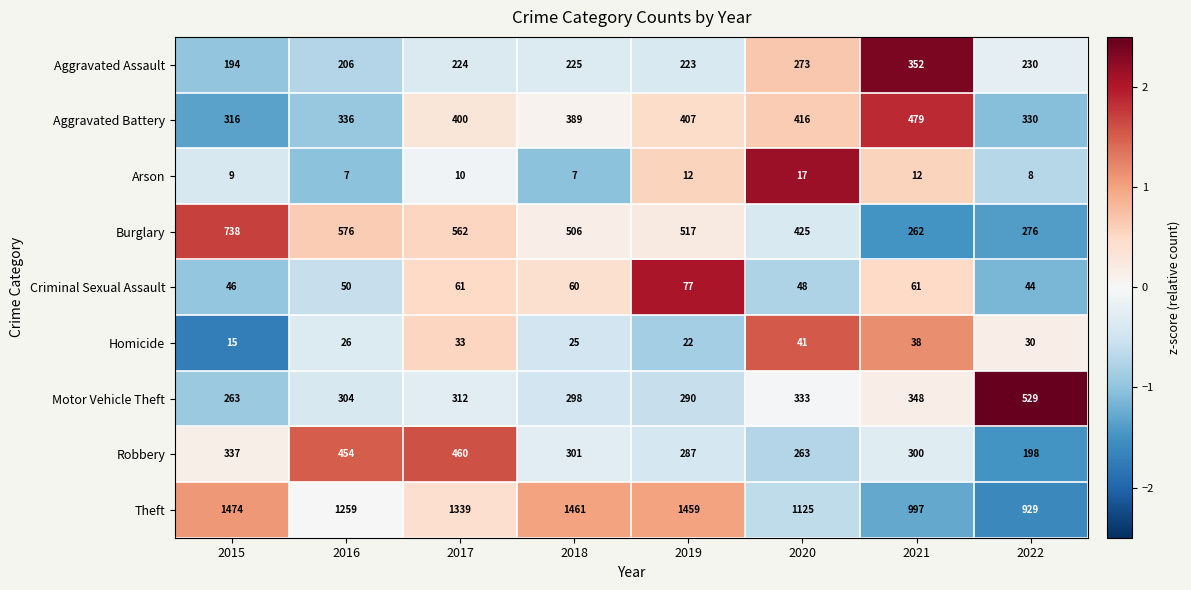

Where is Motor Vehicle Theft nearest to the value 396?

2021